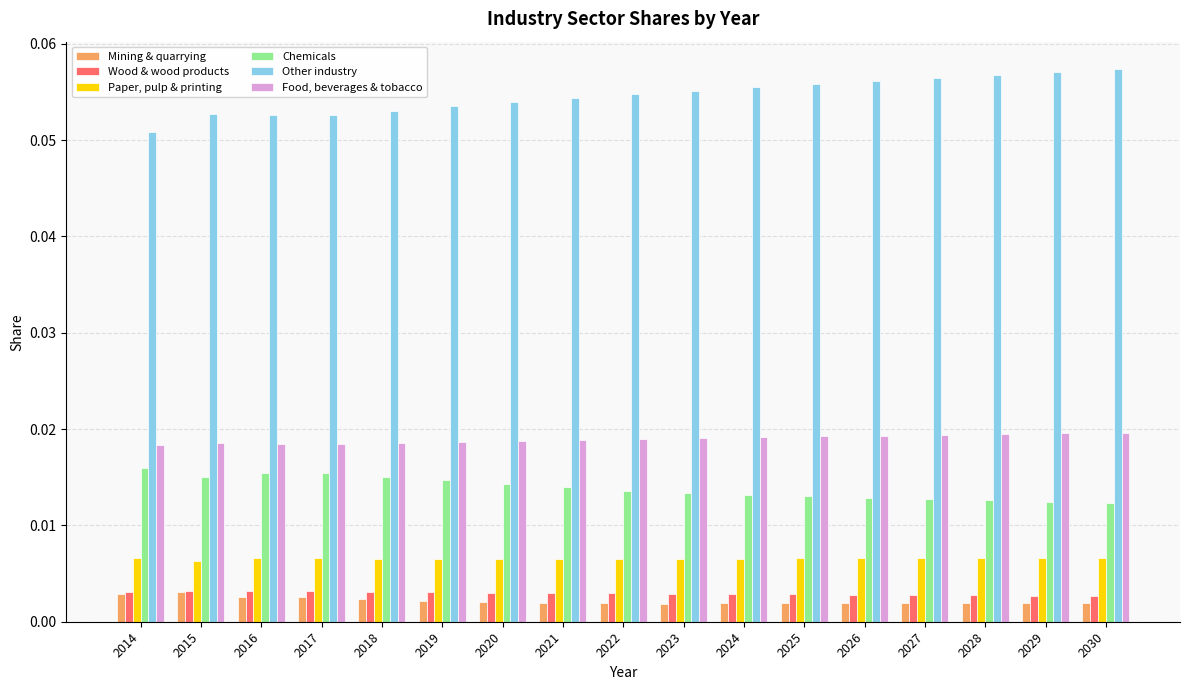

Which series has the largest total across all categories?

Other industry